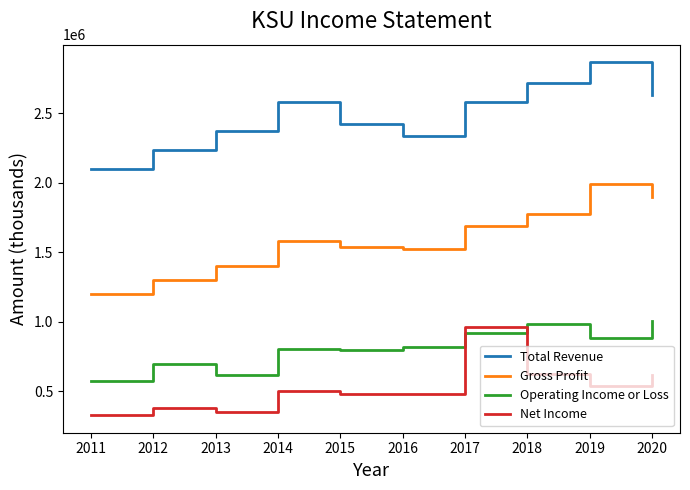

The value of Net Income at 2011 is 328700. True or false?

True